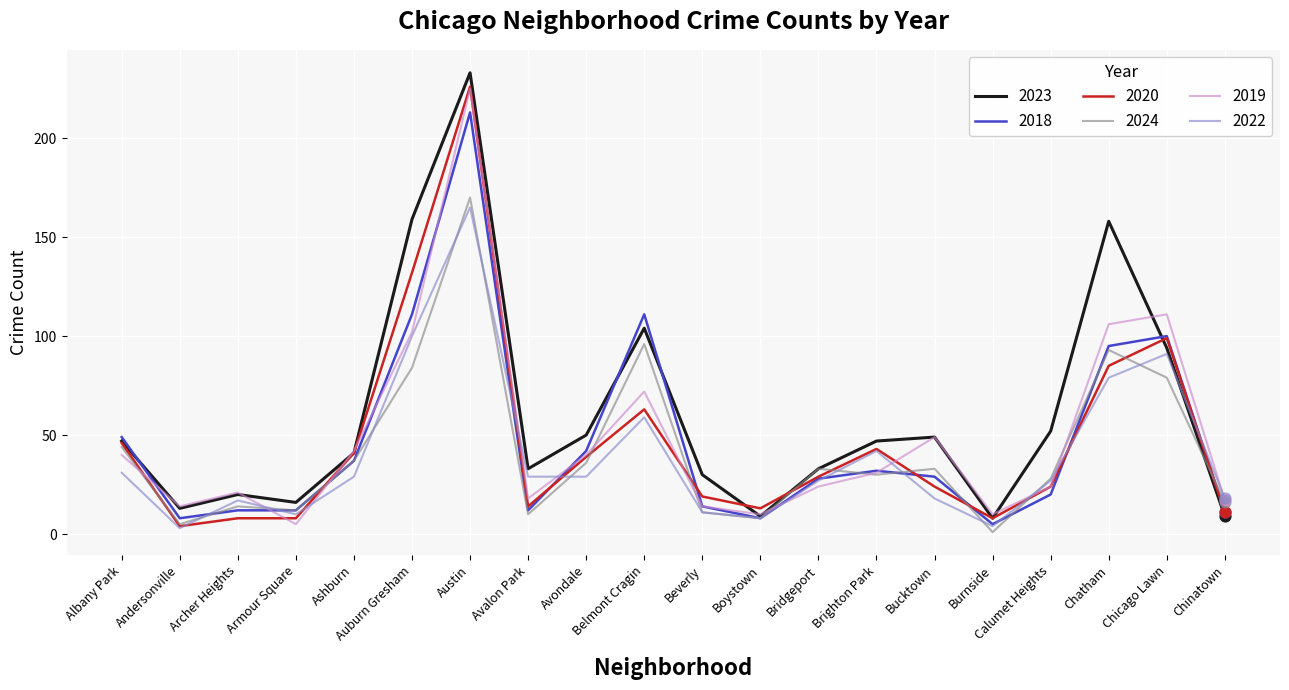

Where is 2020 nearest to the value 115?

Chicago Lawn